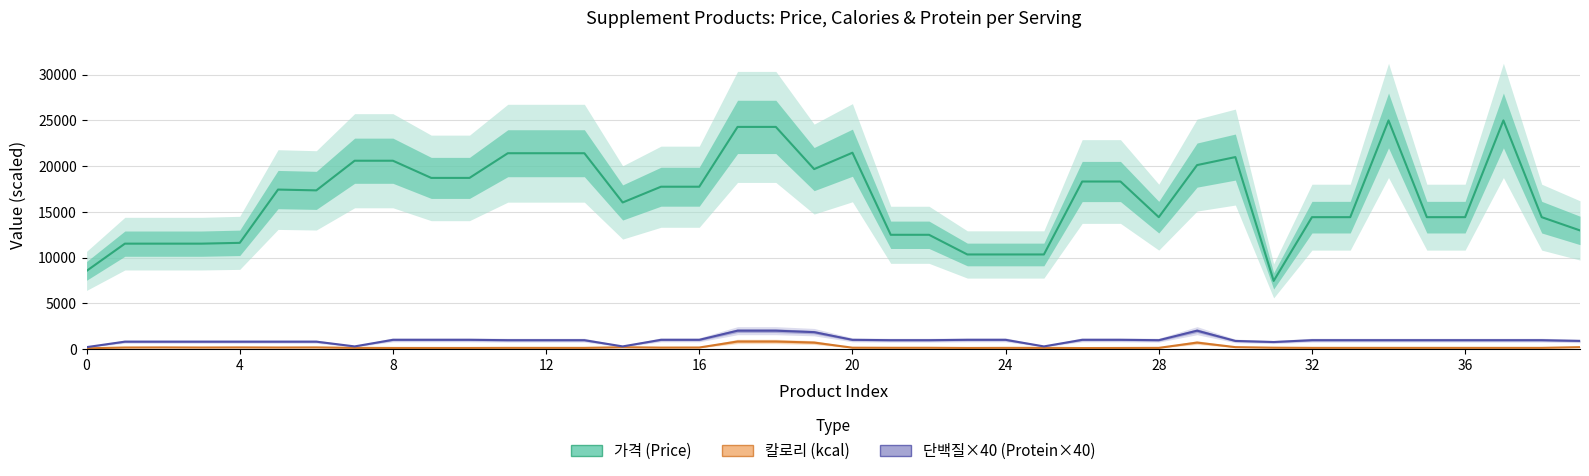

Between 12 and 32, which series saw the biggest shift?

가격 (Price)